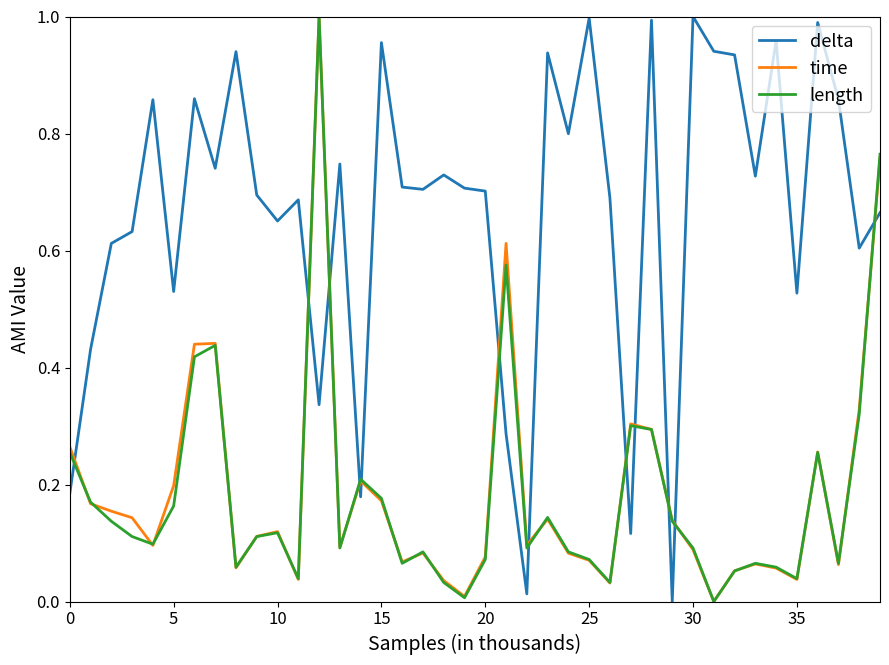

After their last crossing, which series has the higher values: delta or time?

time